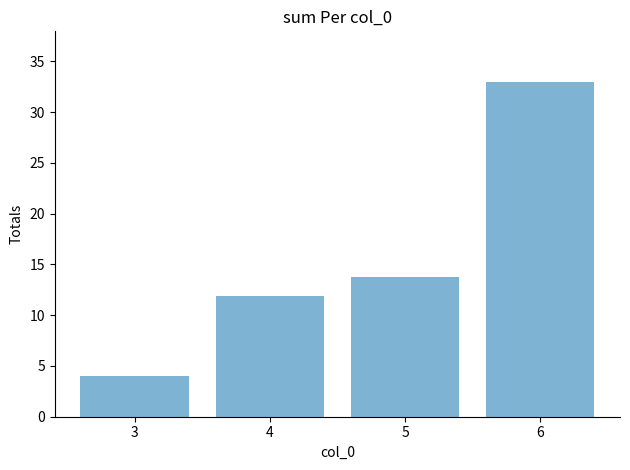

What is the value of the 2nd bar from the left?

11.9